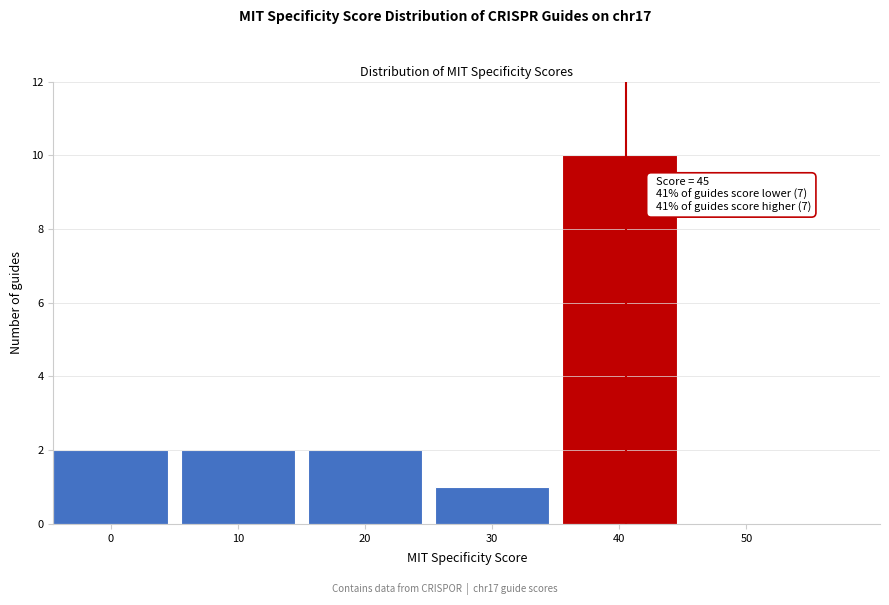

Reading left to right, transcribe all the data shown in this chart.

0=2	10=2	20=2	30=1	40=10	50=0